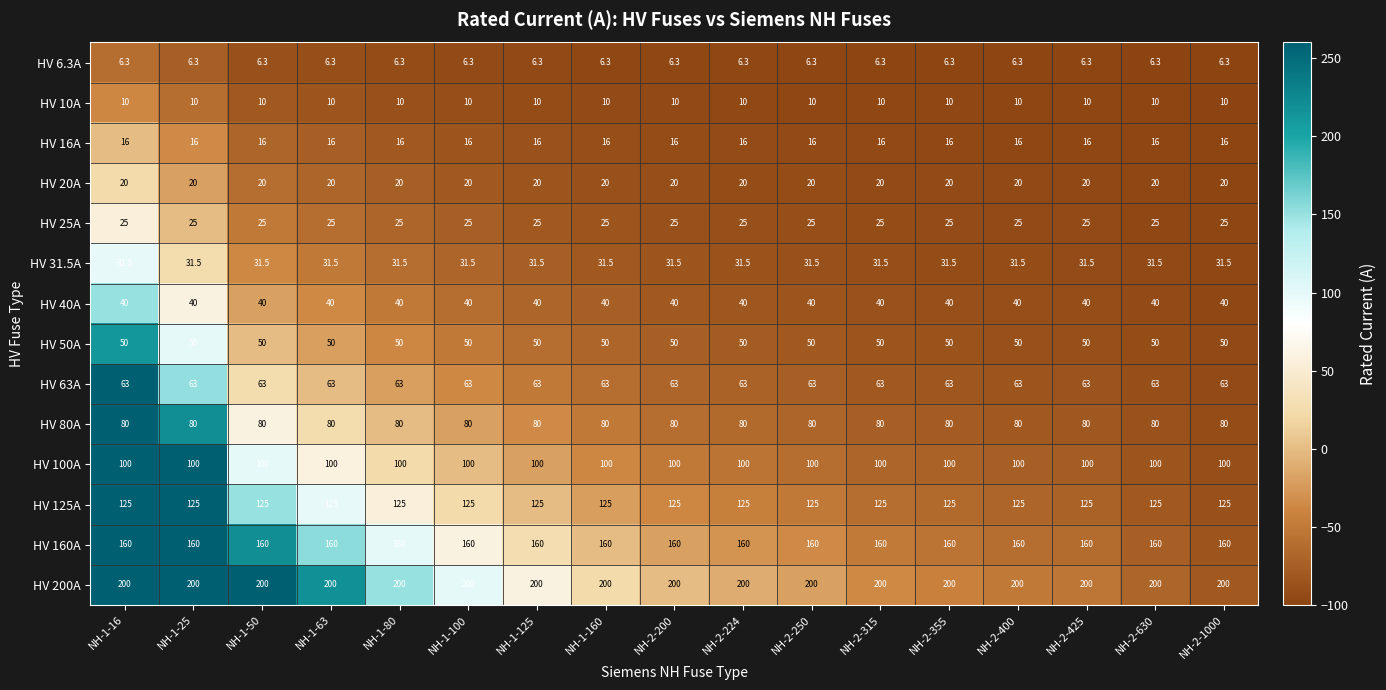

How many series are shown in this chart?

14